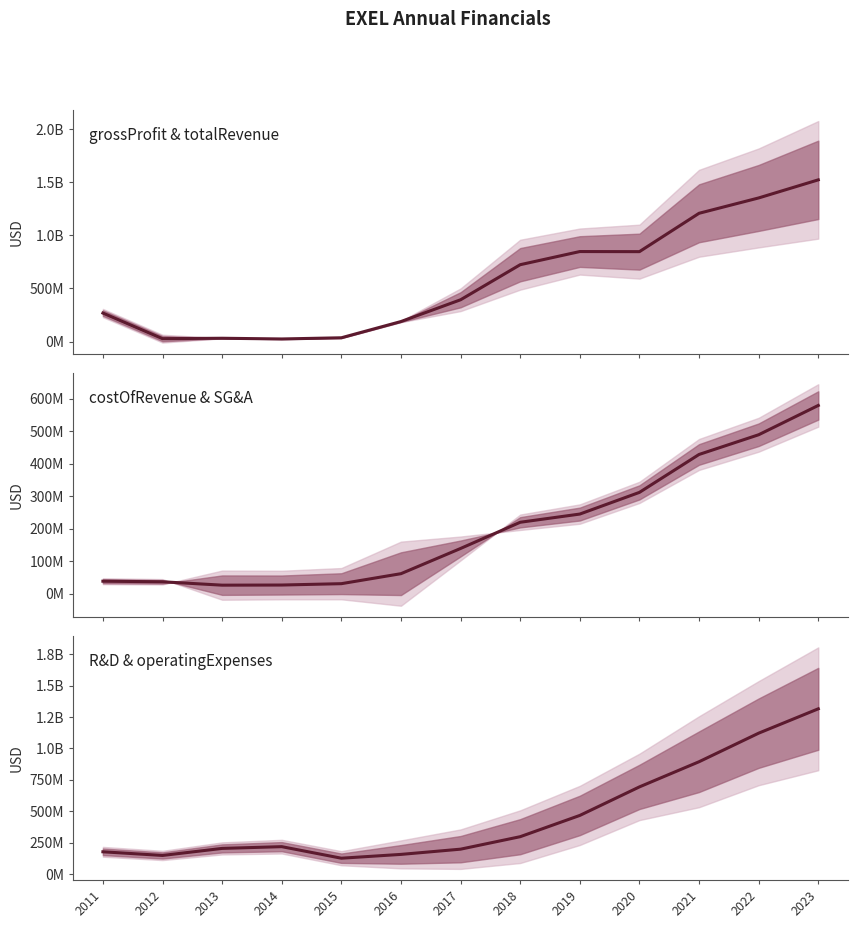

Does the chart display data point markers on the line(s)?

No